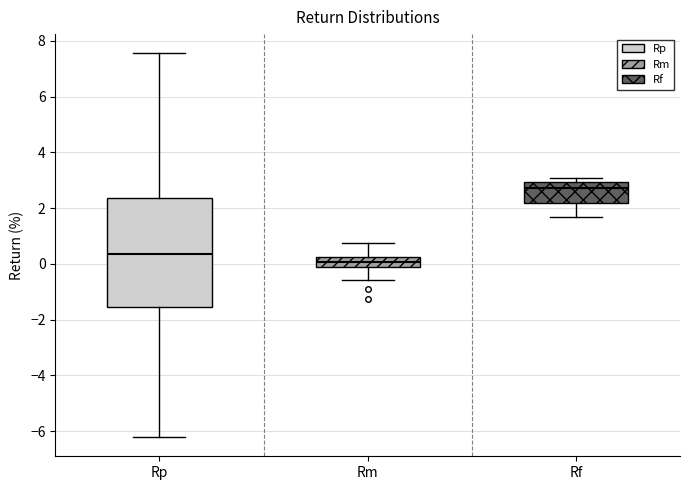

Reading left to right, read every box against the y-axis: the position of its median line, the range the box covers, and the ends of its whiskers. The values are not printed on the chart, so give them approximately, as read against the axis.

Rp: median 0.4, box -1.6 to 2.4, whiskers -6.2 to 7.6
Rm: median 0.0, box -0.2 to 0.2, whiskers -0.6 to 0.8
Rf: median 2.8, box 2.2 to 3.0, whiskers 1.6 to 3.0 (just above the box's upper edge)